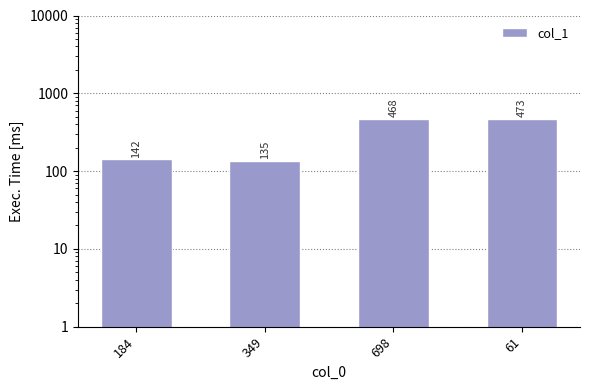

How many bars are there in total?

4